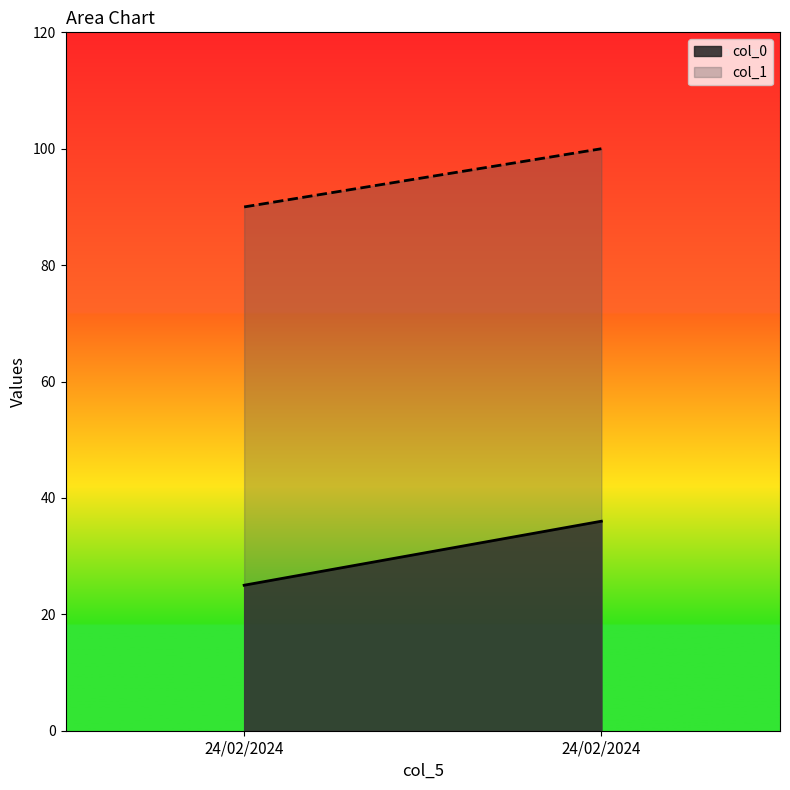

What is the difference between the highest and lowest values at 24/02/2024?

65